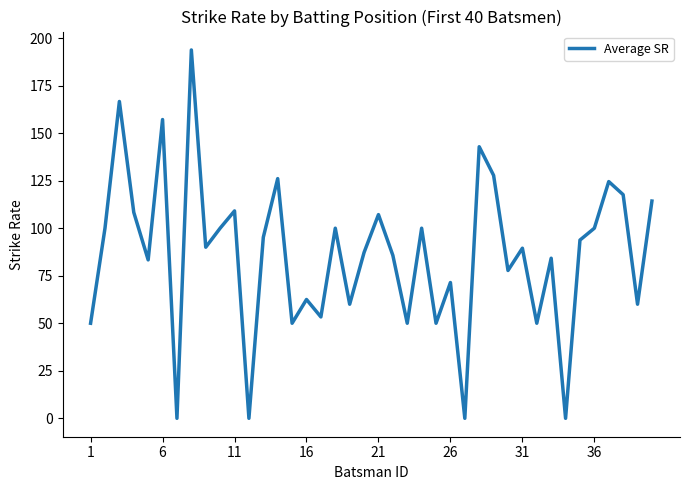

What is the difference between the maximum and minimum values?

193.8